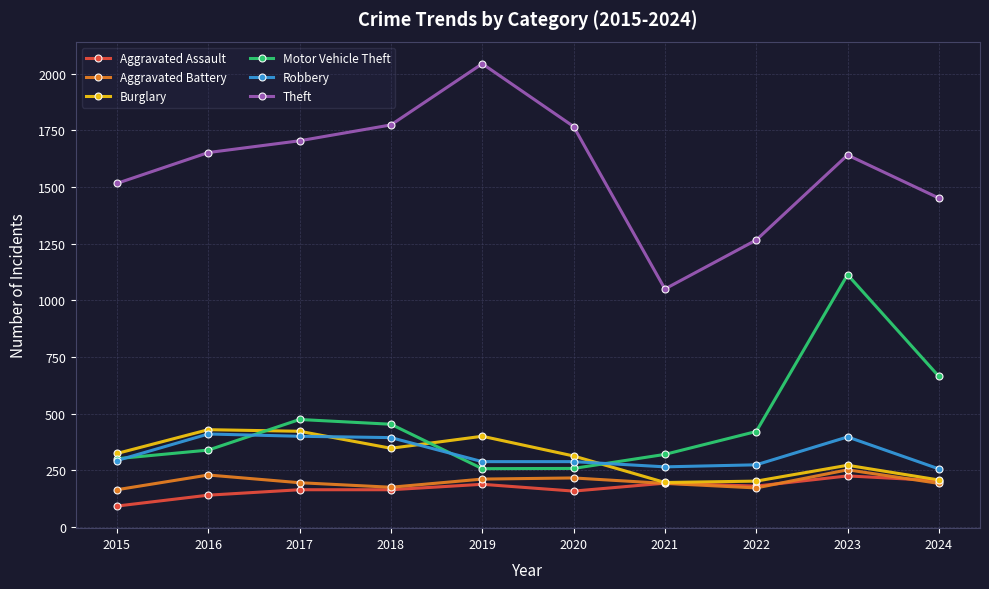

What is the average value of the Aggravated Battery series?

200